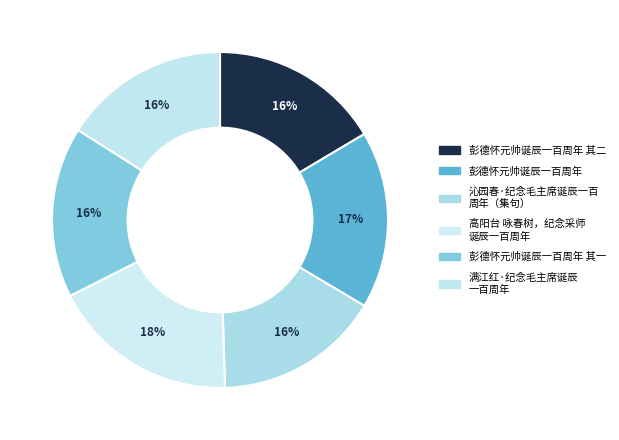

How many segments does this pie chart have?

6